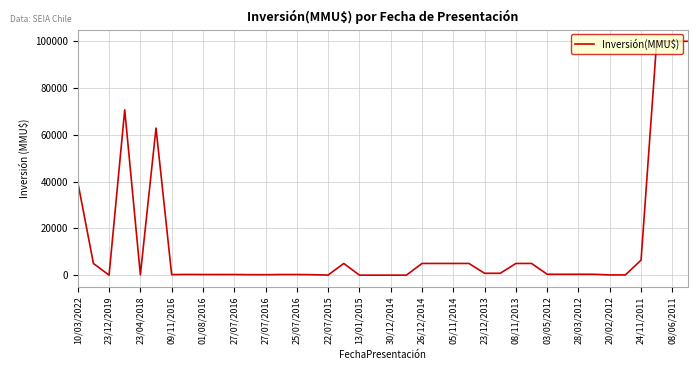

What is the maximum value shown in the chart?

100000